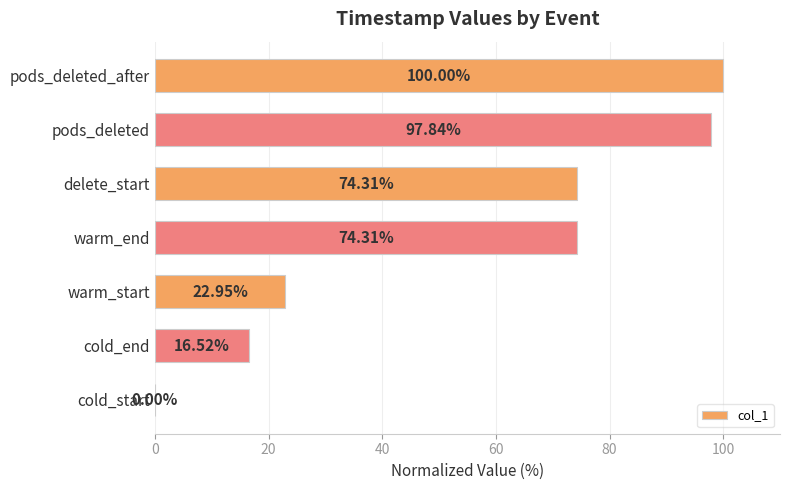

What is the sum of the values at cold_end and pods_deleted_after?

116.5